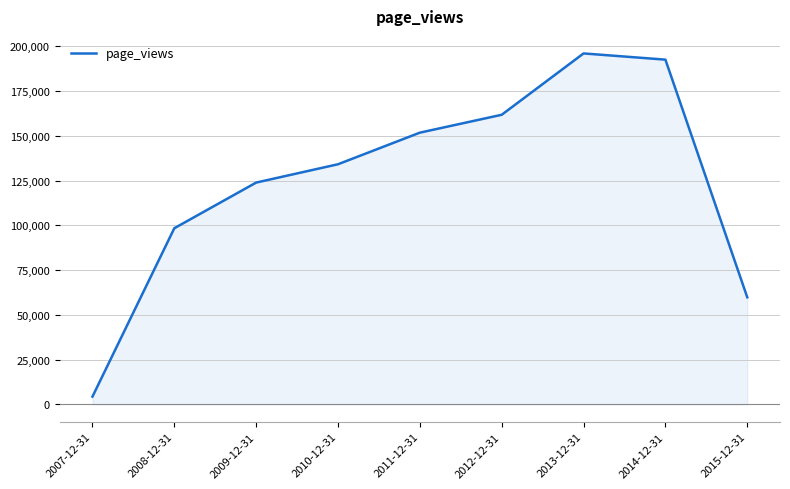

Which label corresponds to the largest value in the chart?

2013-12-31